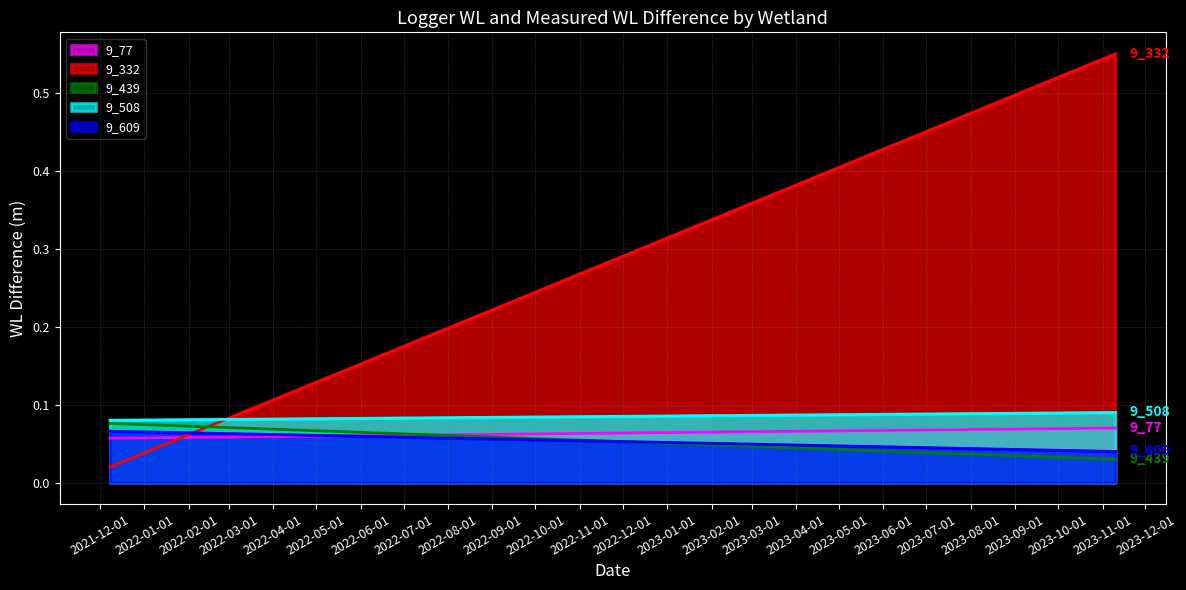

The value of 9_439 at 1 is 0.0. True or false?

False